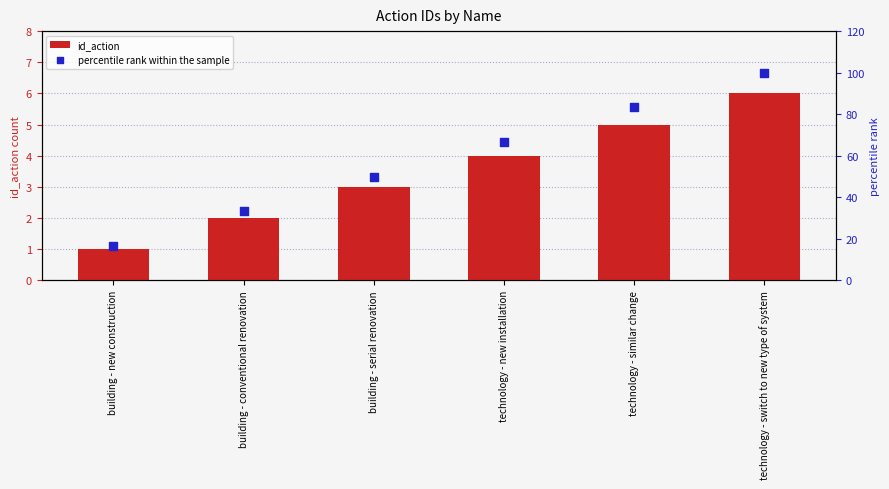

What are all the series names shown in the legend?

id_action, percentile rank within the sample